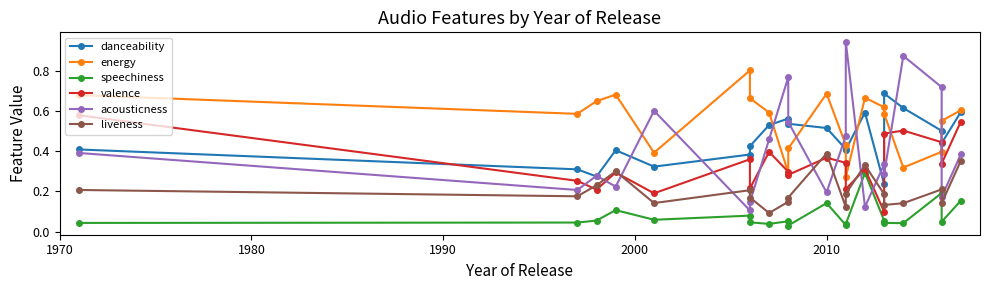

After their last crossing, which series has the higher values: acousticness or speechiness?

acousticness